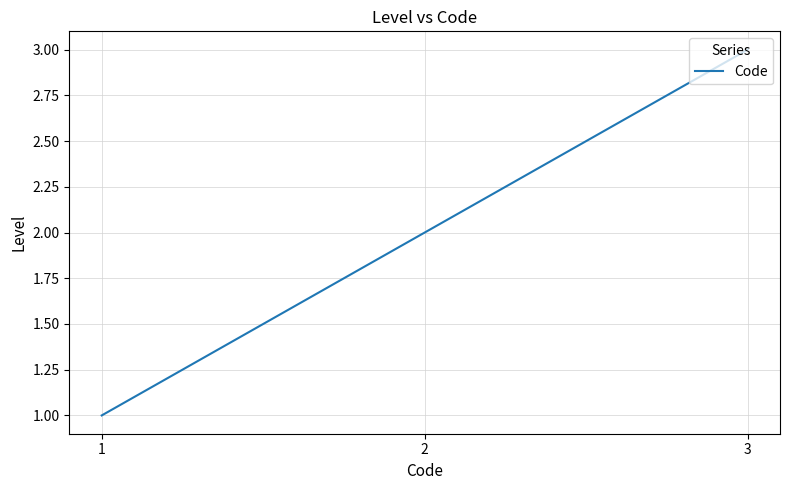

List the labels in order of value, largest first.

3, 2, 1